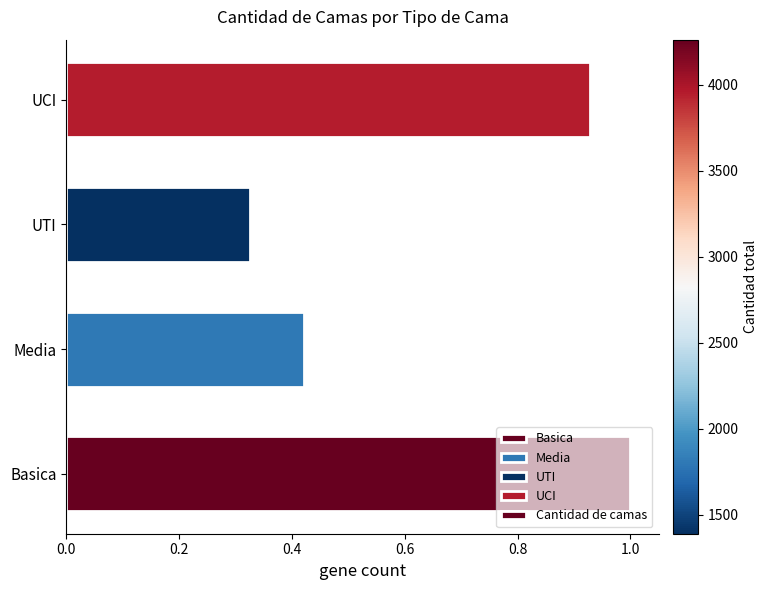

How many bars are there in total?

4